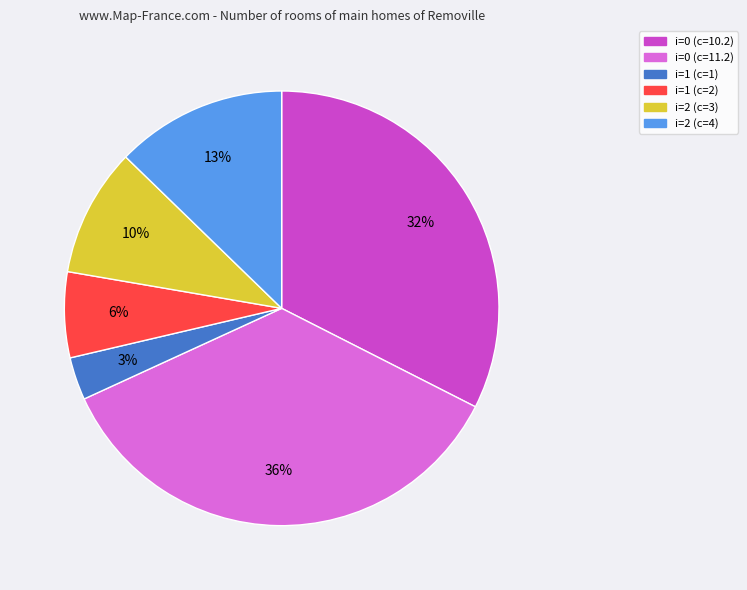

To the nearest percent, what is the combined percentage of i=1 (c=1) and i=2 (c=4)?

16%